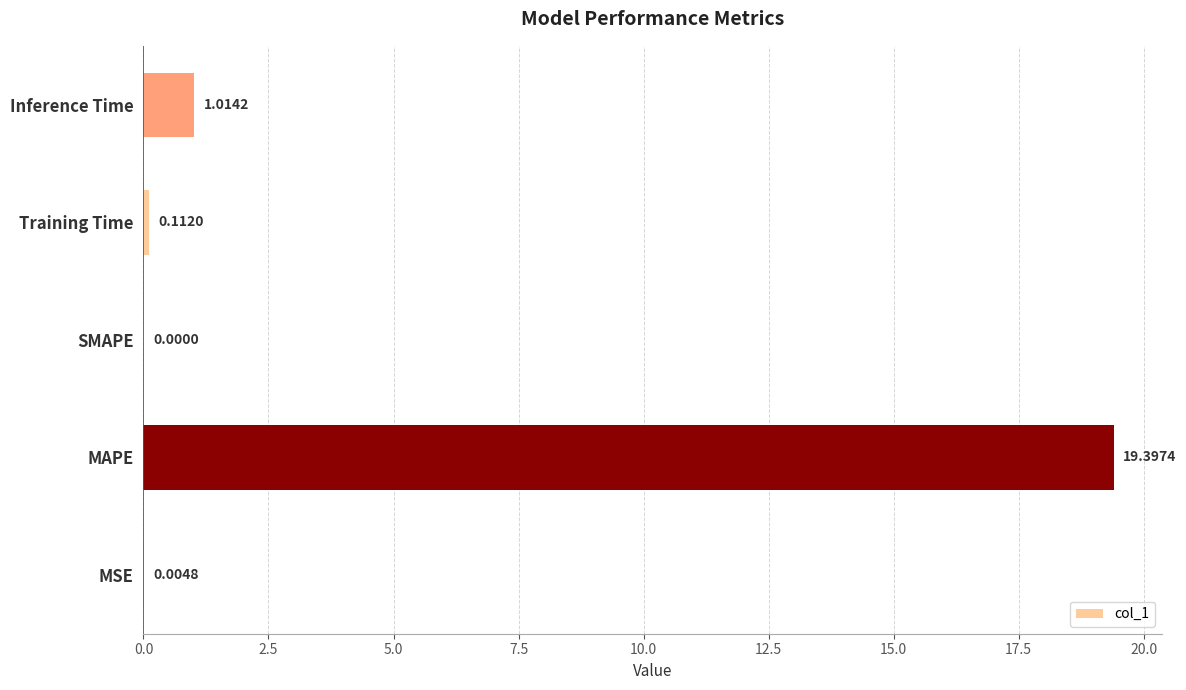

How many categories are shown in the chart?

5